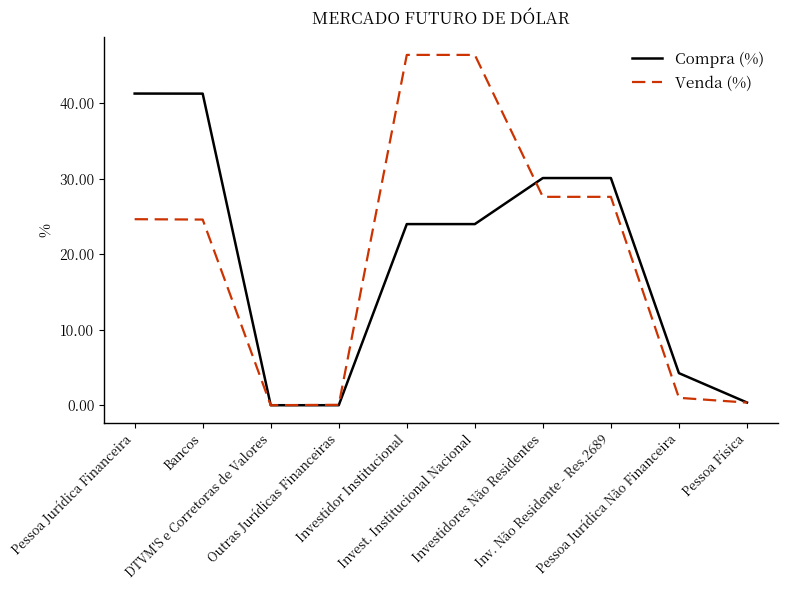

What are all the series names shown in the legend?

Compra (%), Venda (%)